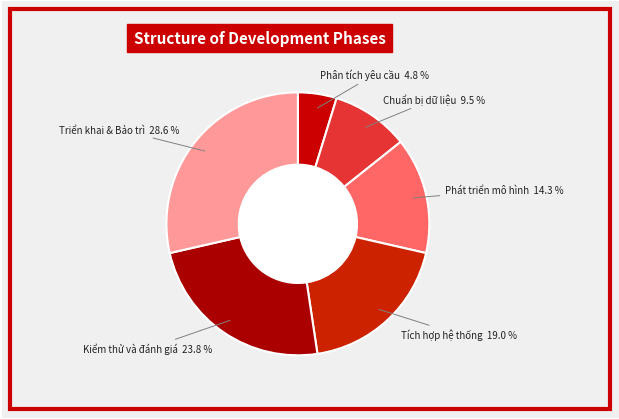

True or false: Kiểm thử và đánh giá accounts for 24% of the total.

True